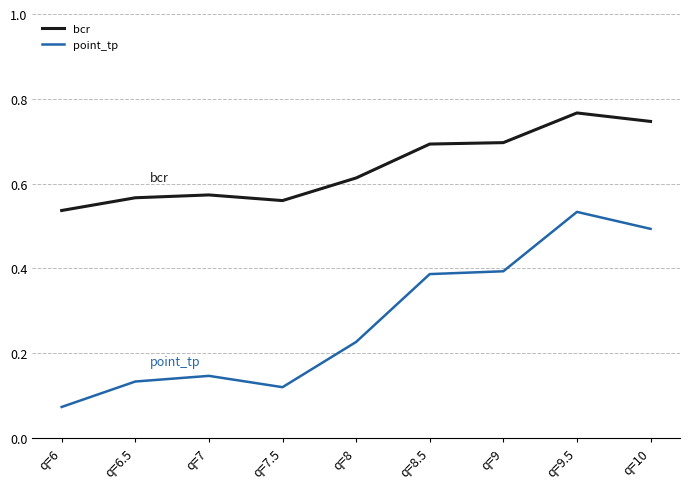

What is the total value across all series at q=9.5?

1.3